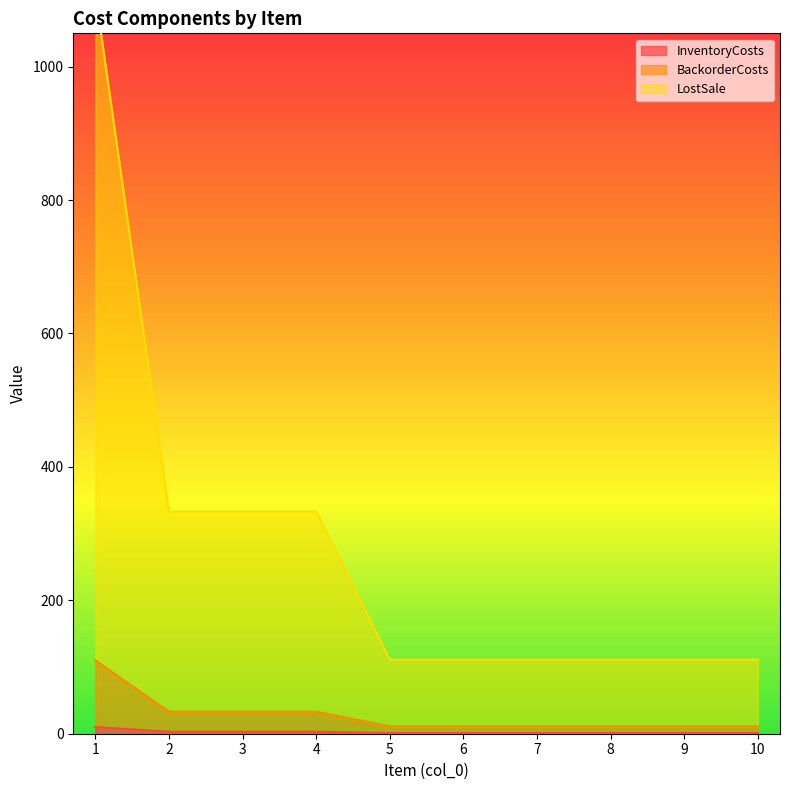

What is the difference between the maximum and minimum values in the BackorderCosts series?

99